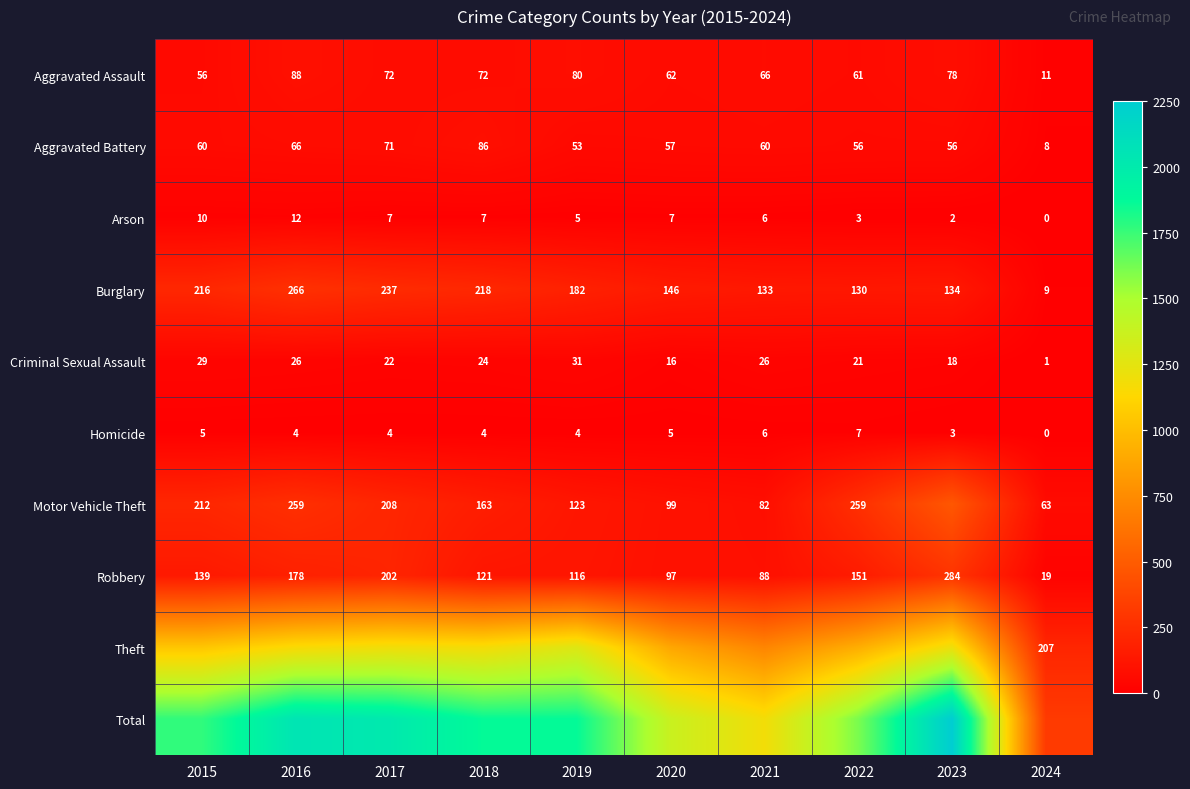

At which label does Homicide reach its peak?

2022